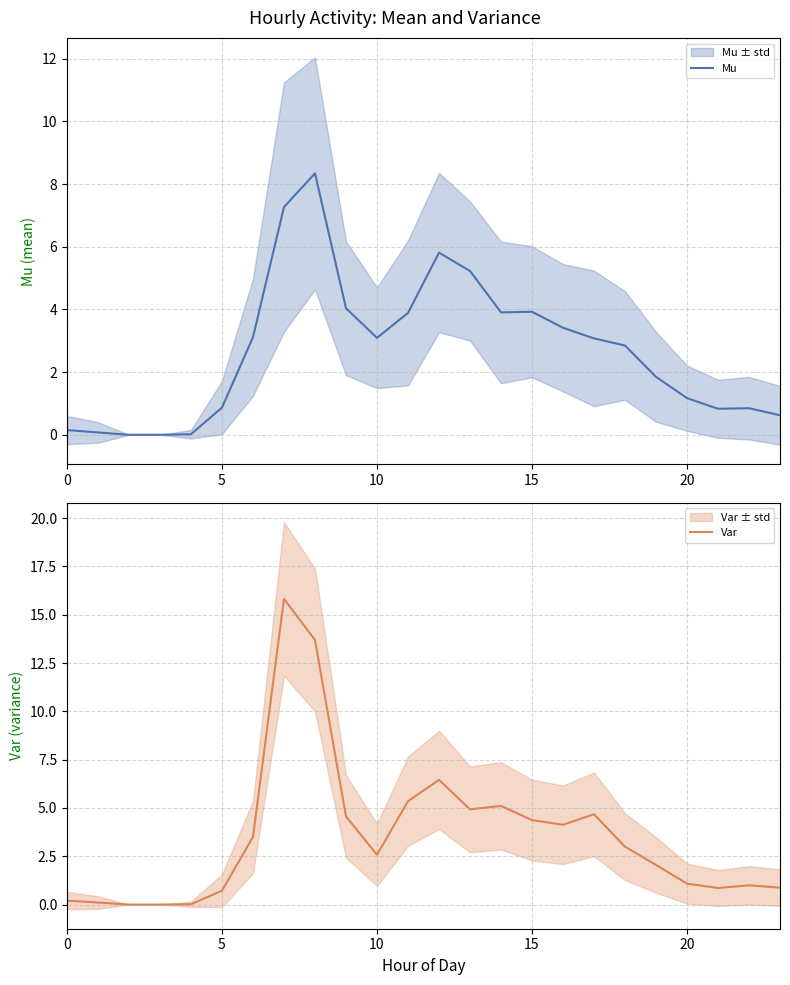

What is the sum of all Var values?

85.1